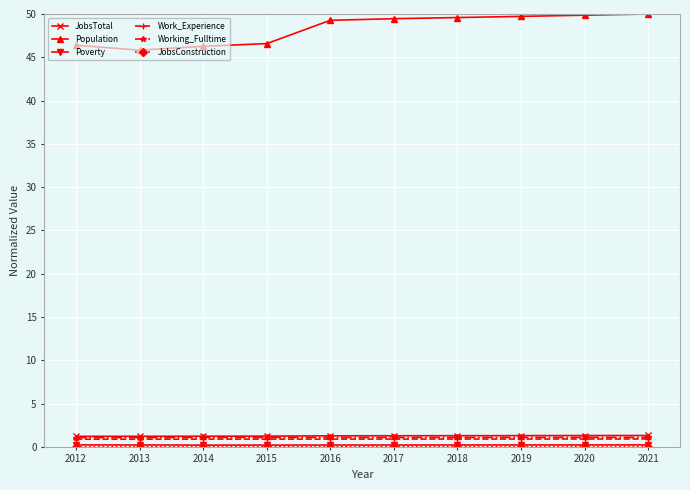

True or false: Working_Fulltime and Population intersect in this chart.

False